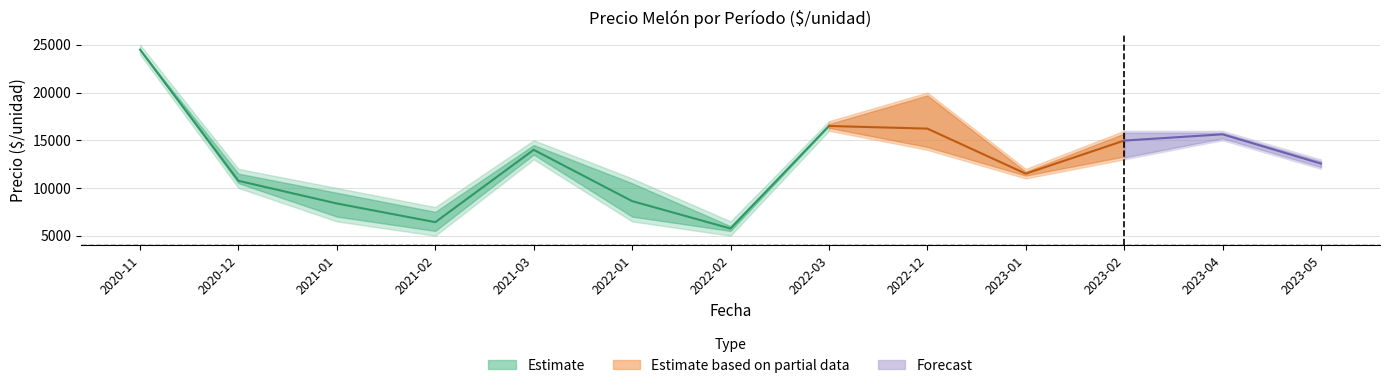

What is the lowest value of the Precio maximo series?

6500